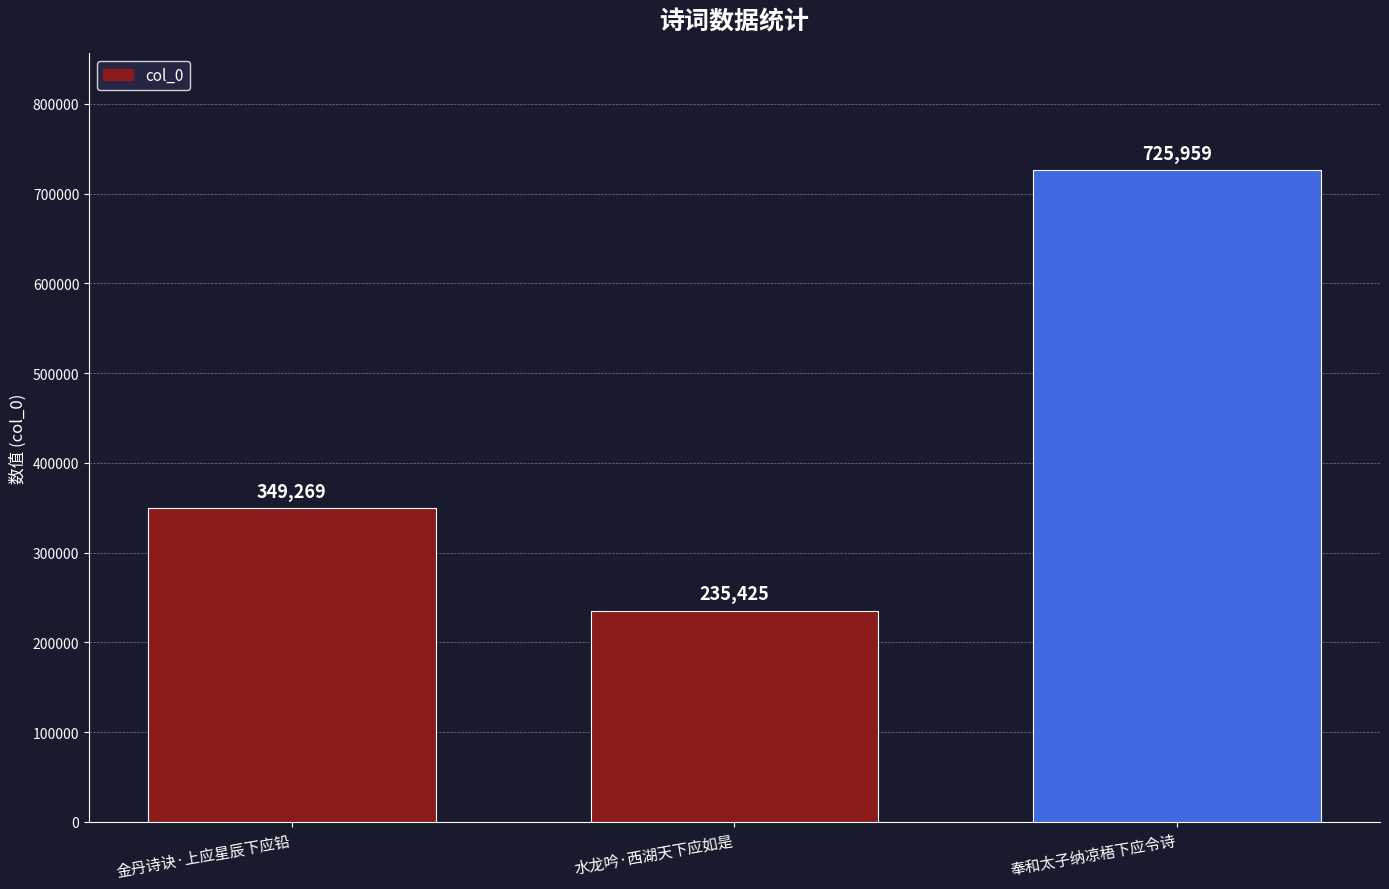

At which label is the value closest to 480692?

金丹诗诀·上应星辰下应铅